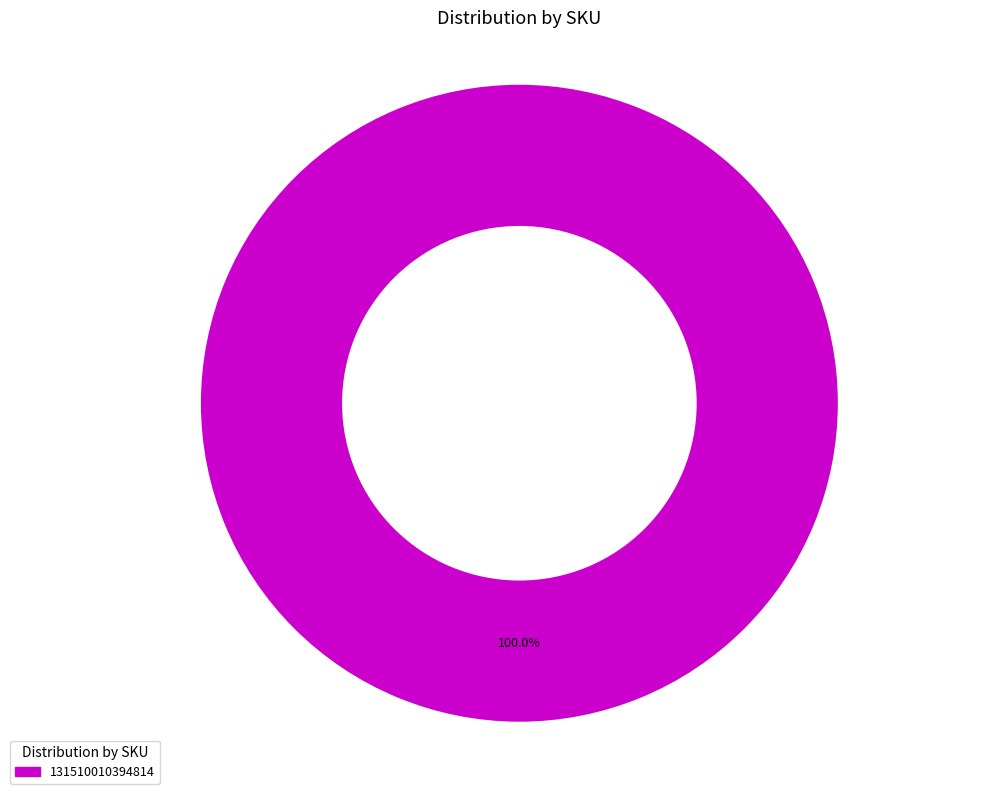

Rank the categories by value from highest to lowest.

131510010394814